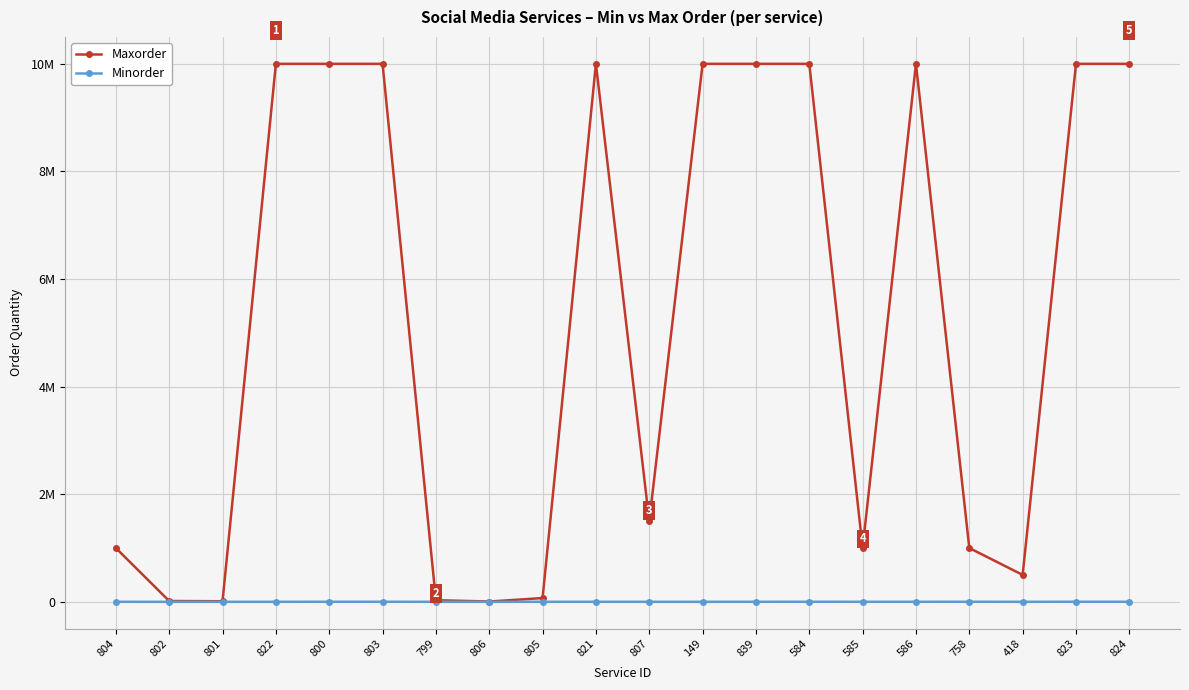

What are all the series names shown in the legend?

Maxorder, Minorder